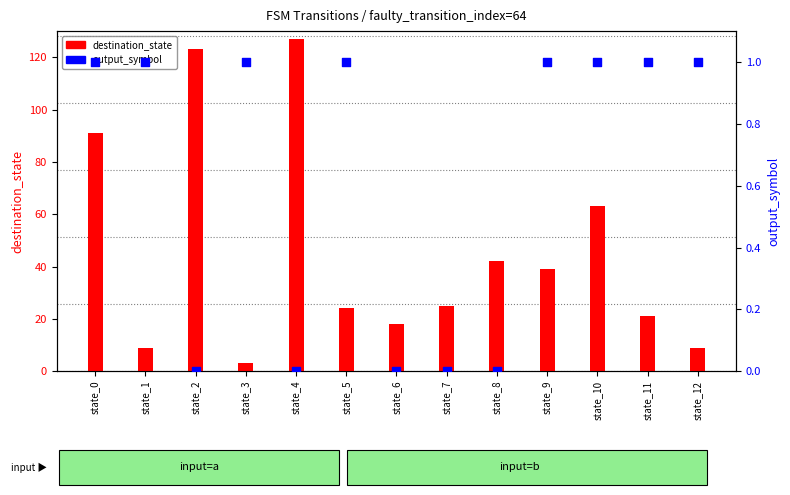

Which series has the widest spread of Y values?

destination_state